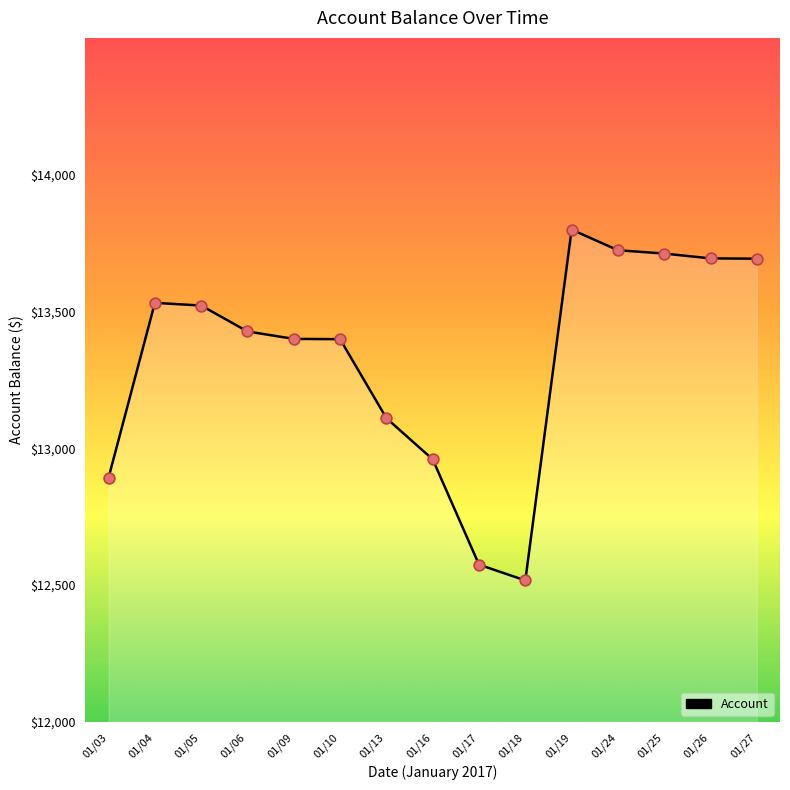

What is the ratio of the value at 01/19 to the value at 01/25?

1.0